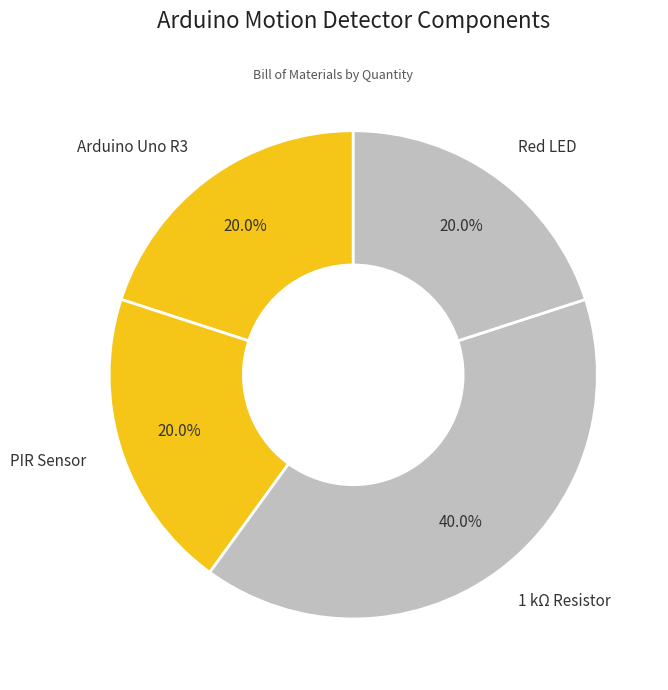

Which slice is the largest?

1 kΩ Resistor